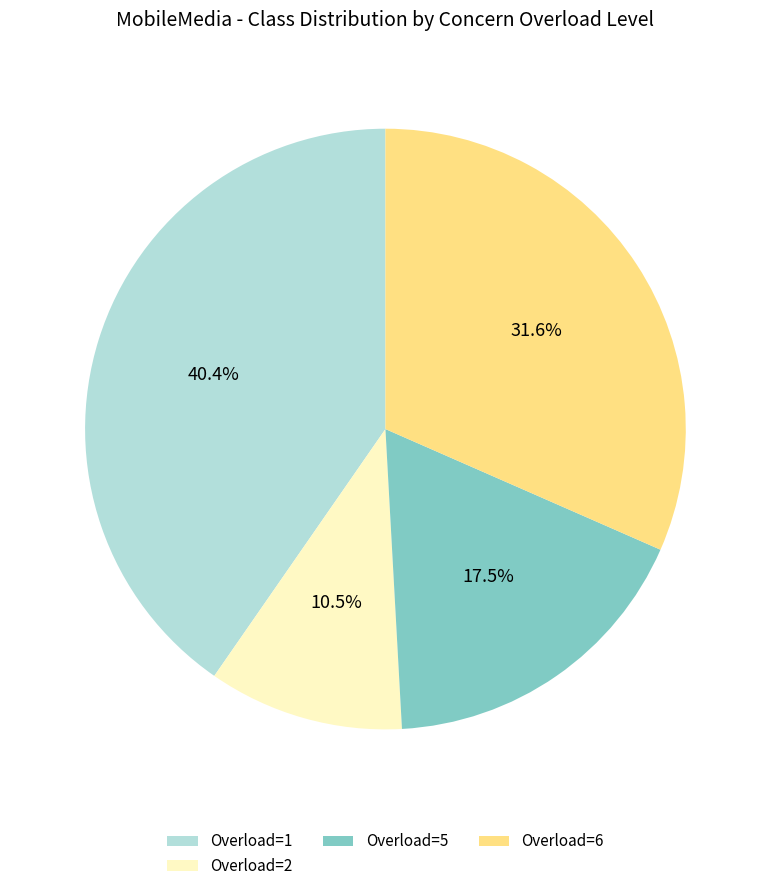

Is there a majority slice in this chart?

No